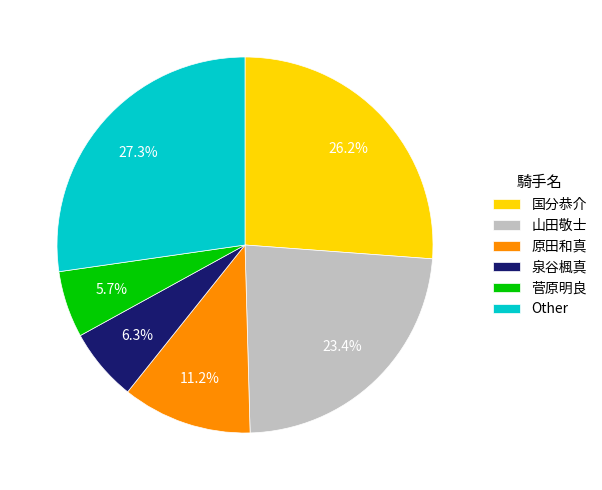

Which category has the smallest portion of the pie?

菅原明良